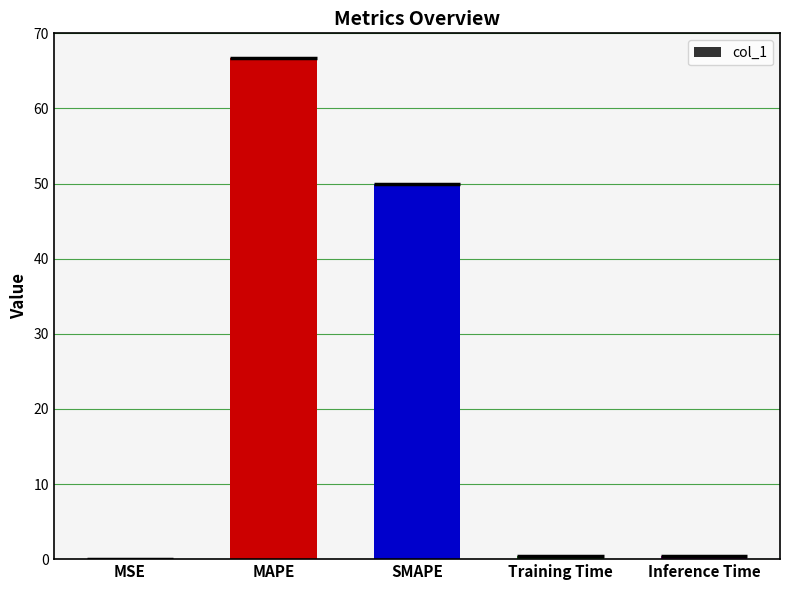

What is the value of the 3rd bar from the left?

50.0